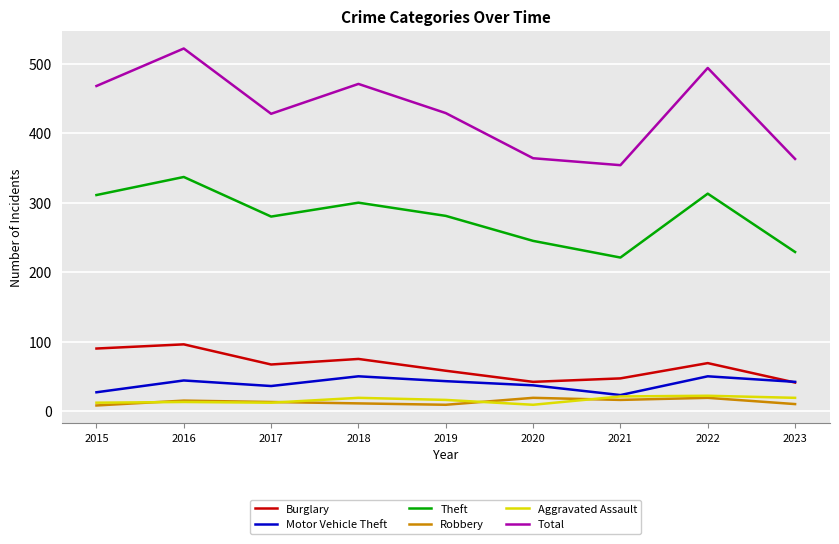

True or false: Theft and Motor Vehicle Theft intersect in this chart.

False